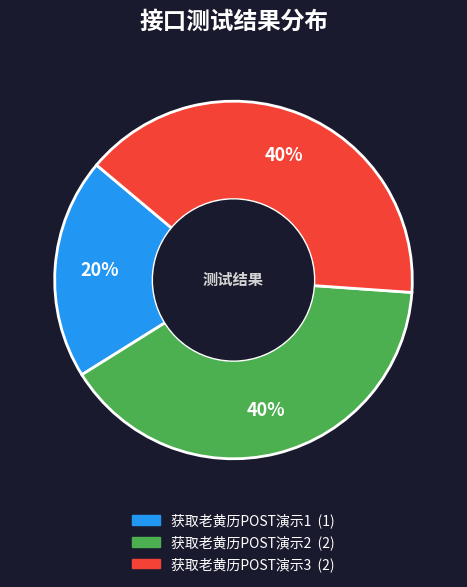

Combined, do 获取老黄历POST演示1 and 获取老黄历POST演示2 account for over 50%?

Yes